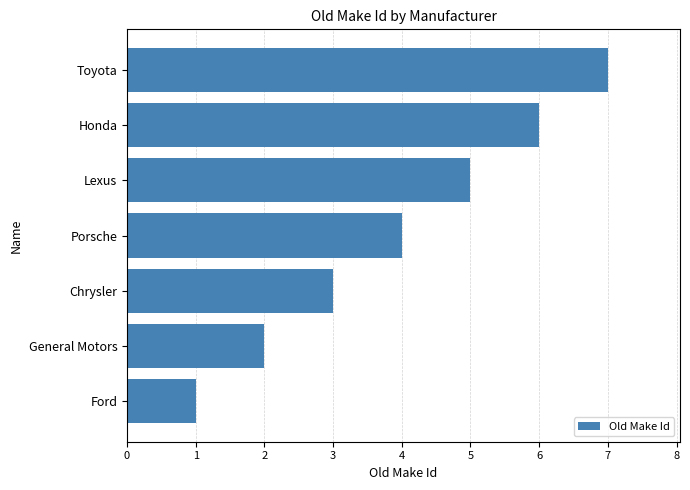

What is the average value?

4